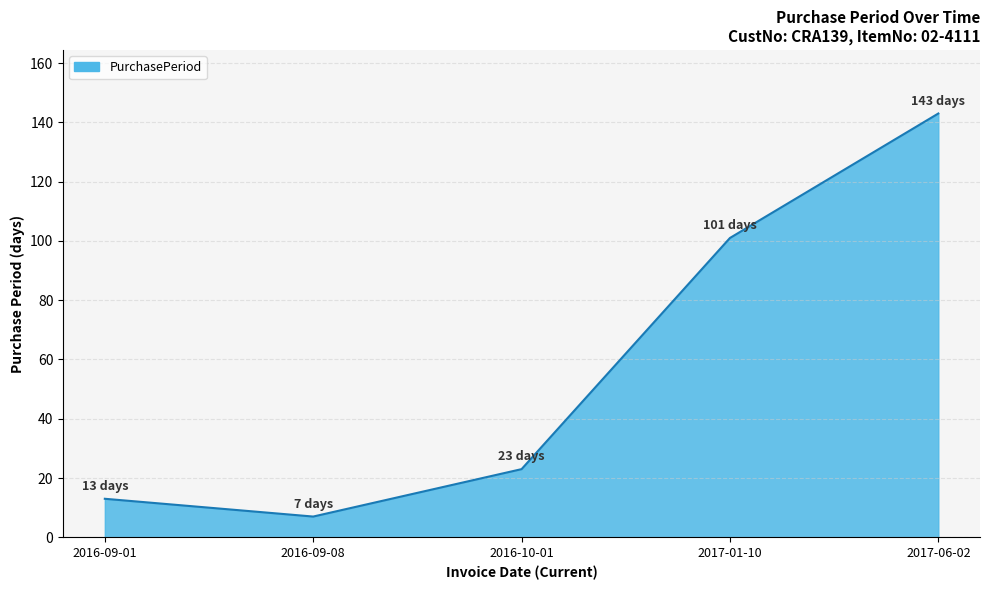

Reading right to left, extract all data points from this chart.

143	101	23	7	13